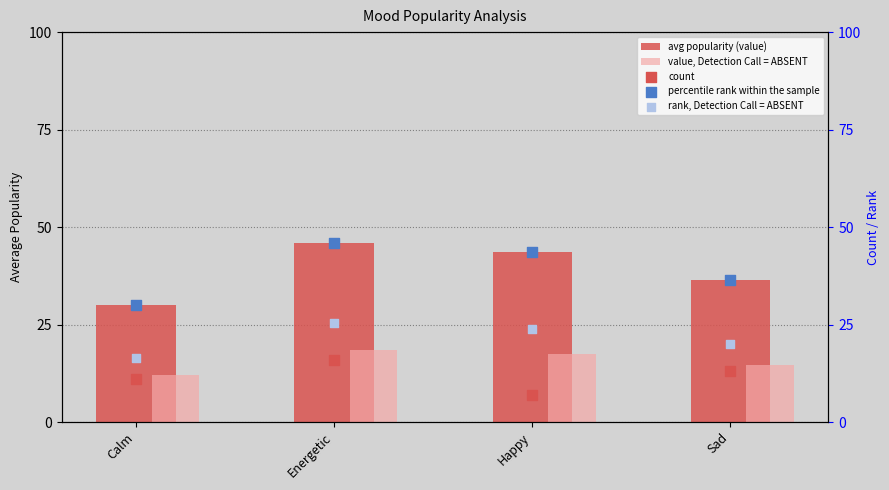

At which category is the sum across all series the highest?

Energetic